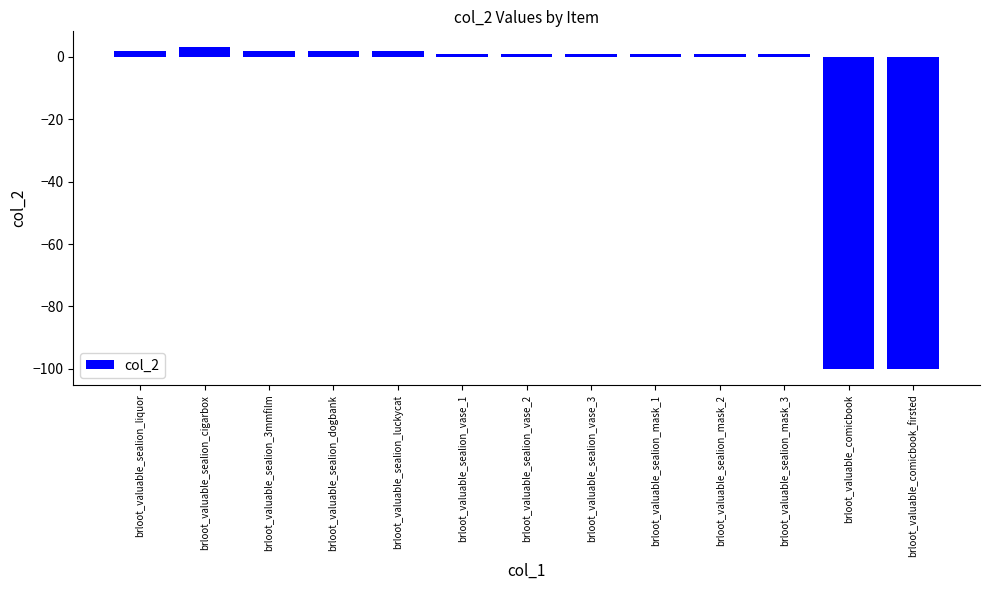

Reading left to right, transcribe all the data shown in this chart.

2	3	2	2	2	1	1	1	1	1	1	-100	-100